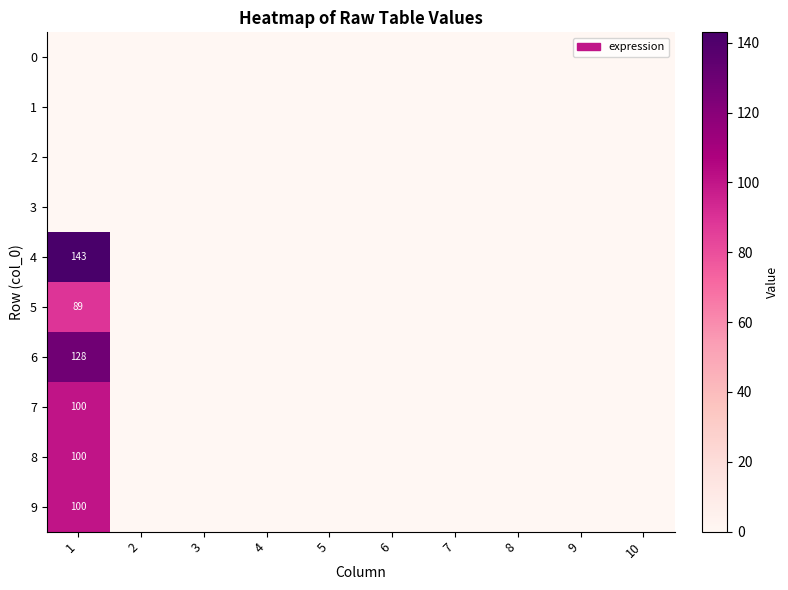

What is the maximum value shown in the chart?

143